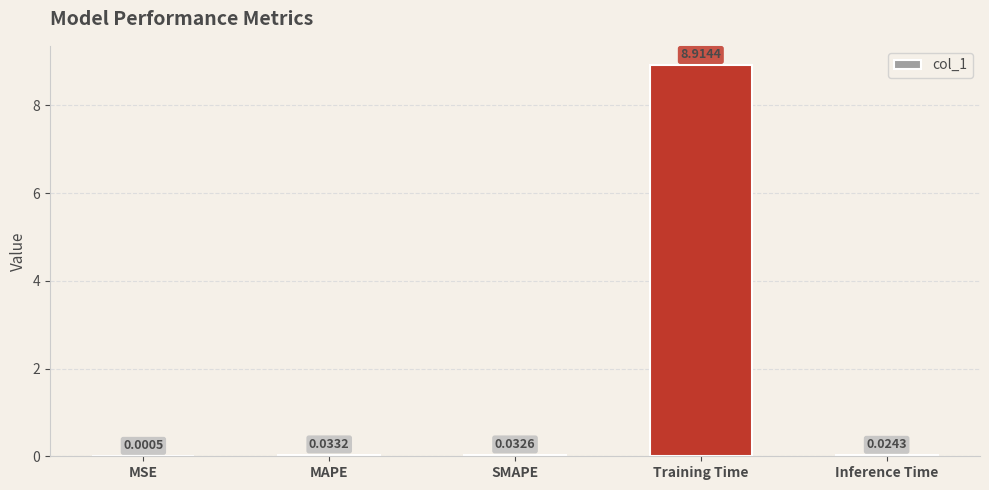

What is the change in value from SMAPE to Training Time?

+8.9